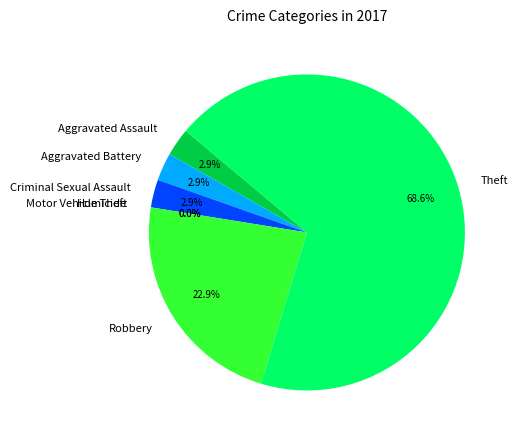

Is it true that Motor Vehicle Theft is 11% of the pie?

False